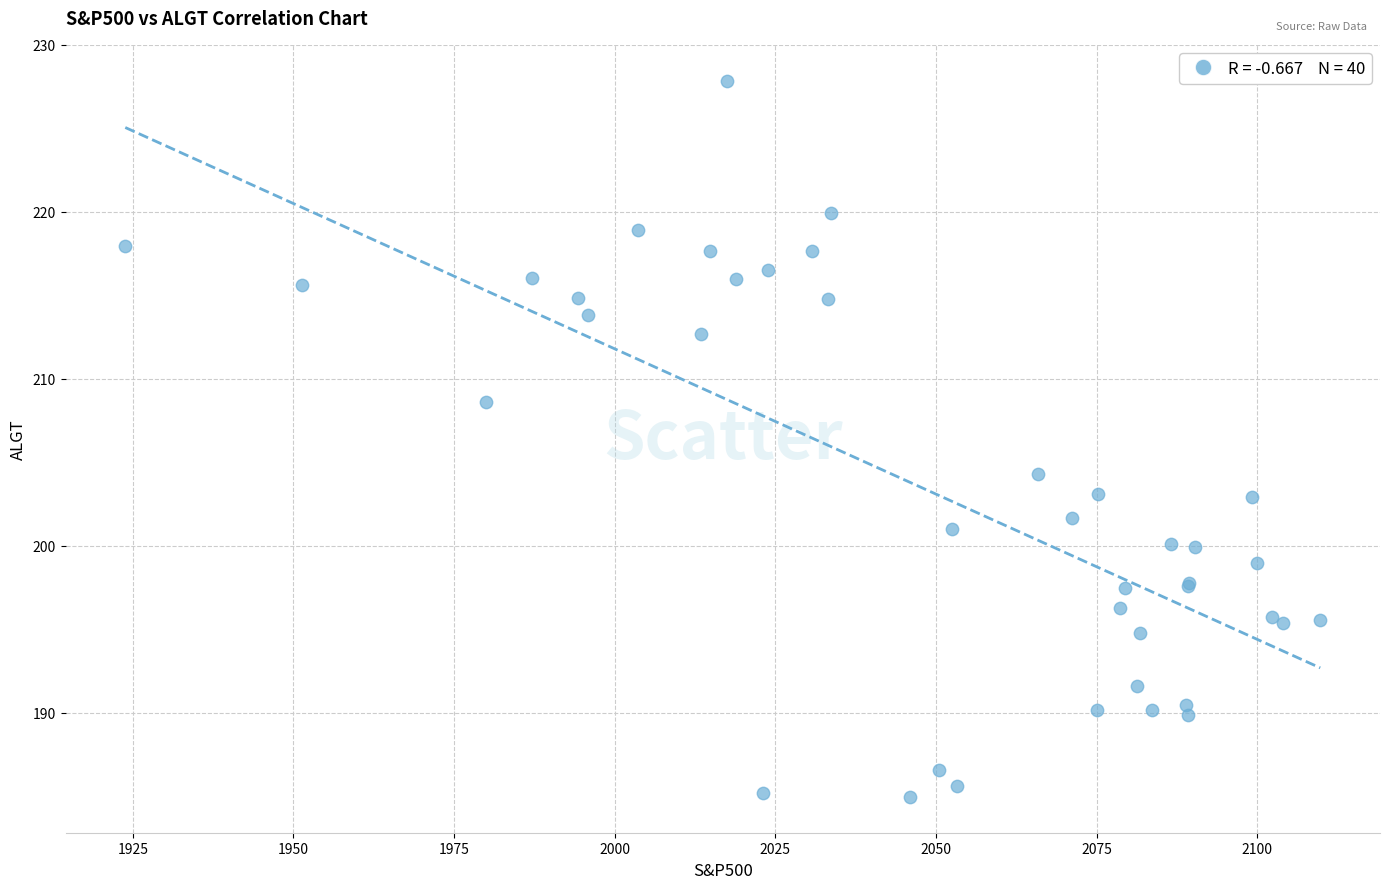

What Y value in the scatter plot is closest to 206?

204.3